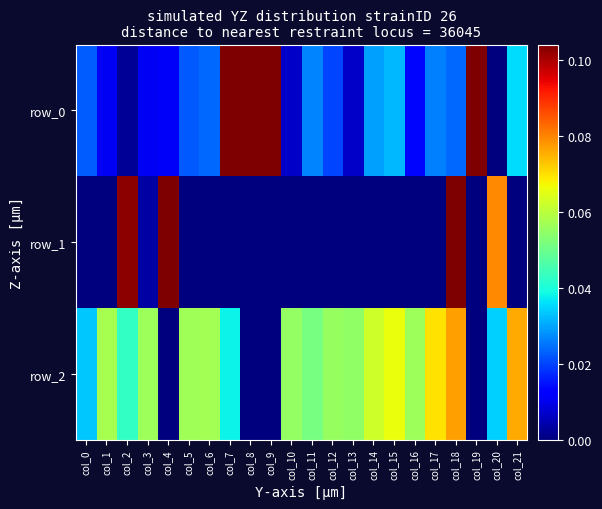

List the series in order of their peak value, lowest first.

row_2, row_0, row_1